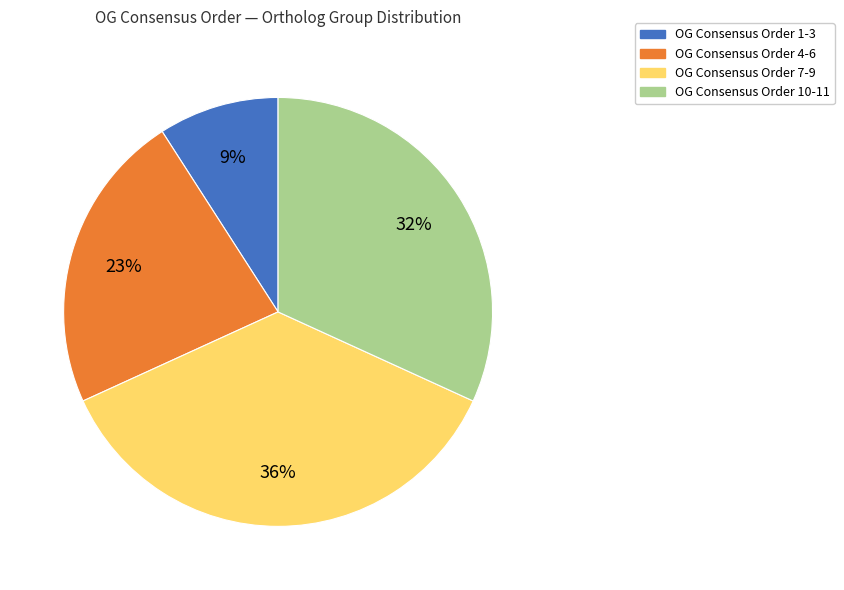

How many slices are in this pie chart?

4